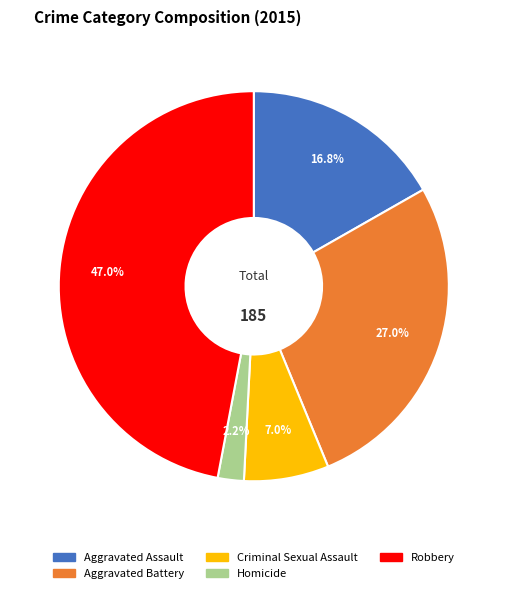

What percentage is the Homicide slice, to the nearest percent?

2%